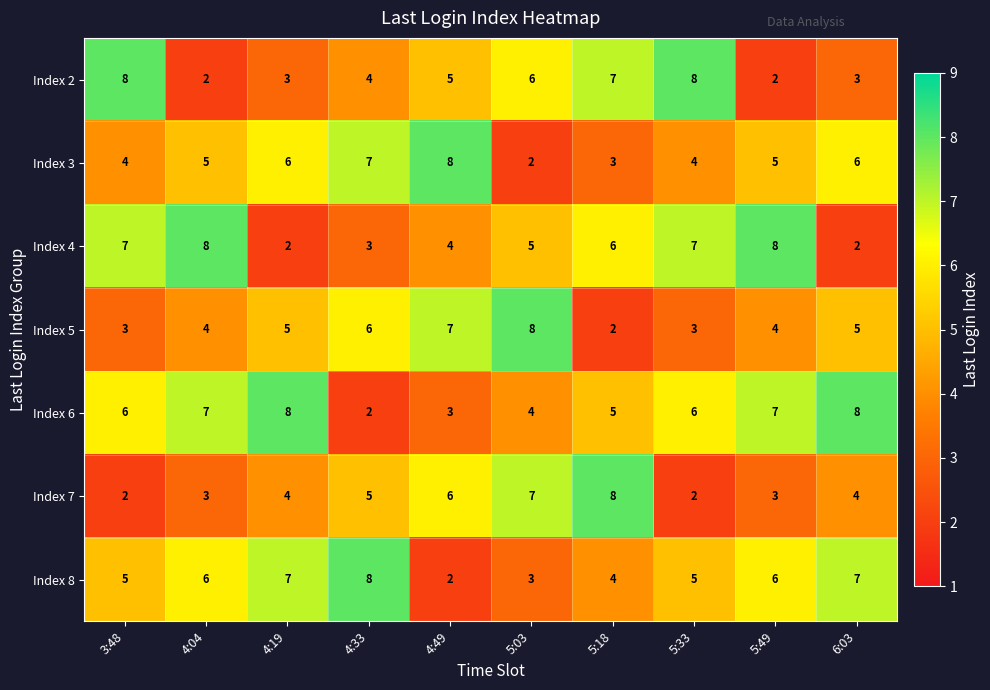

Which series has the largest total across all categories?

Index 6